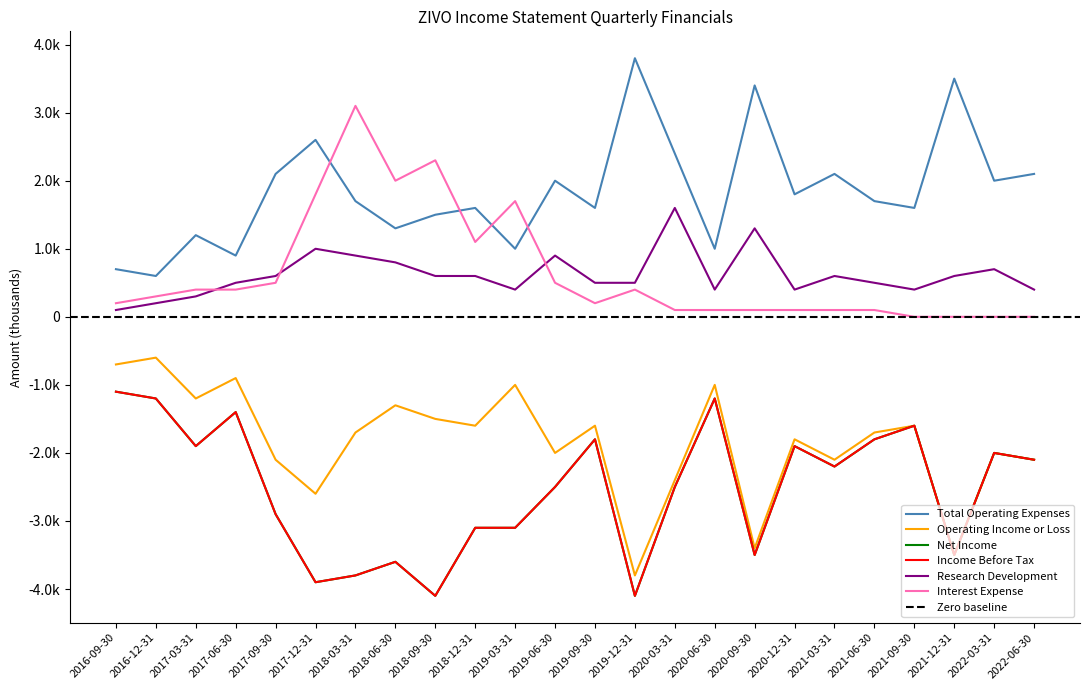

What are all the series names shown in the legend?

Total Operating Expenses, Operating Income or Loss, Net Income, Income Before Tax, Research Development, Interest Expense